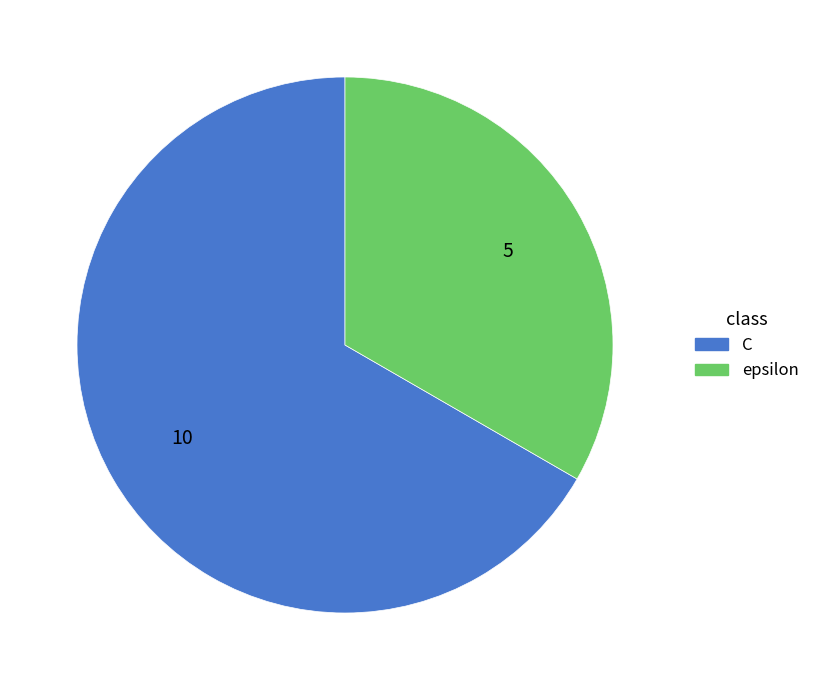

Which slice is the largest?

C